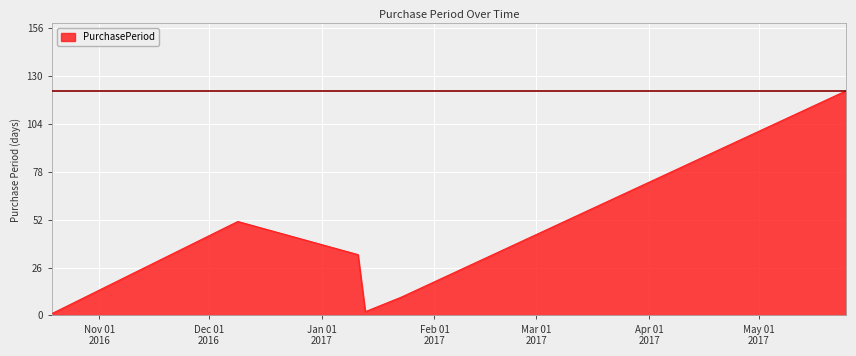

How many interior local peaks (higher than both neighbors) does the data have?

1